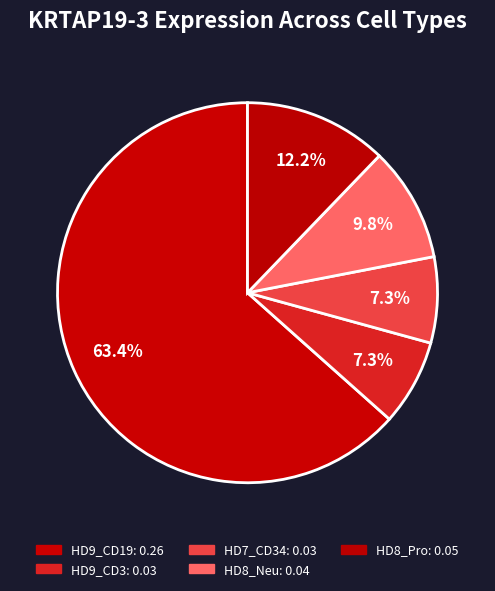

How many slices are in this pie chart?

5